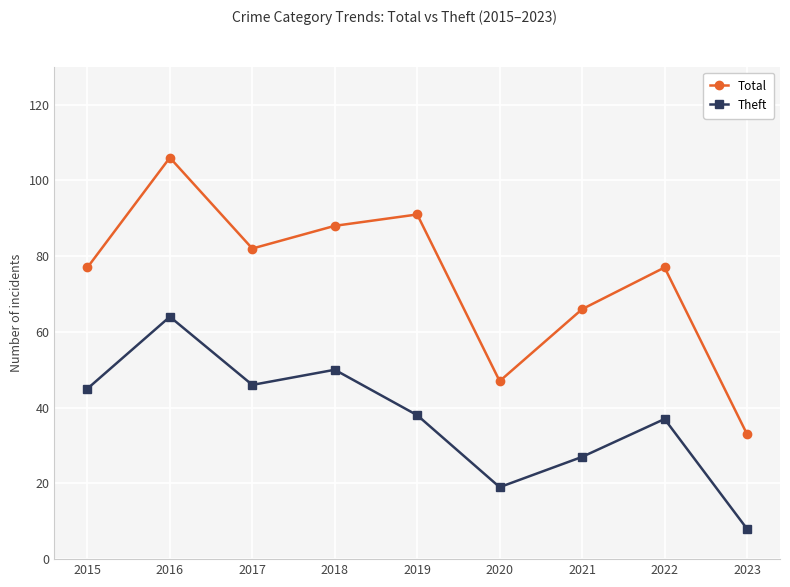

True or false: Total and Theft intersect in this chart.

False